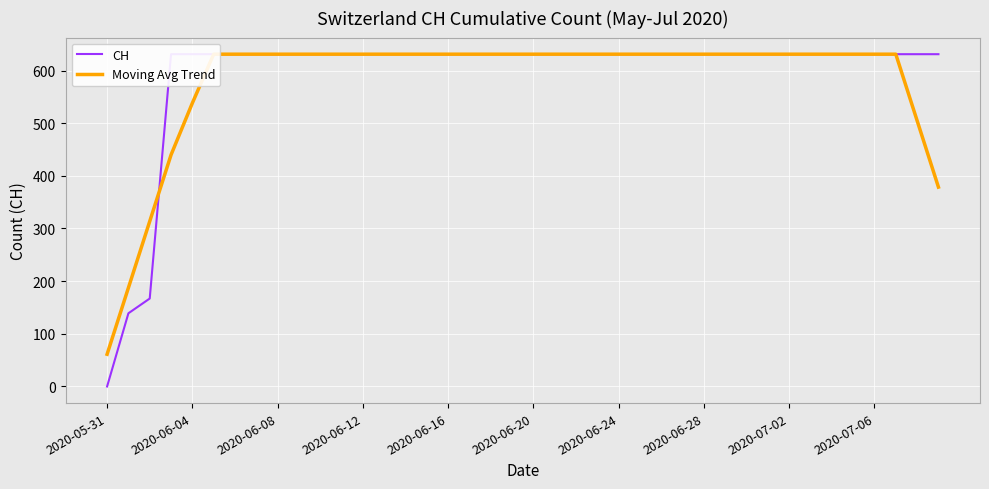

What is the difference between the maximum and minimum values in the CH series?

631.0